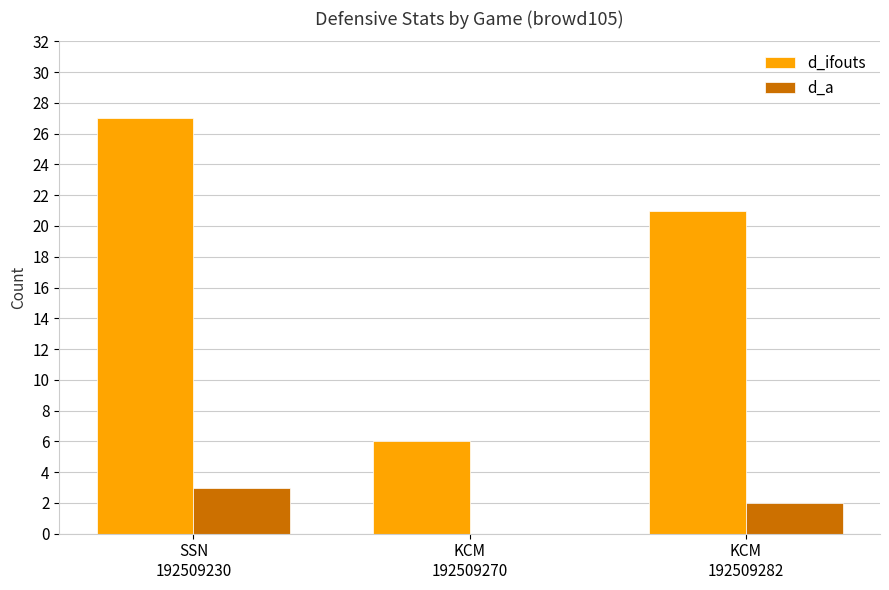

Reading left to right, what are all the values shown in this chart?

d_ifouts: 27	6	21
d_a: 3	0	2